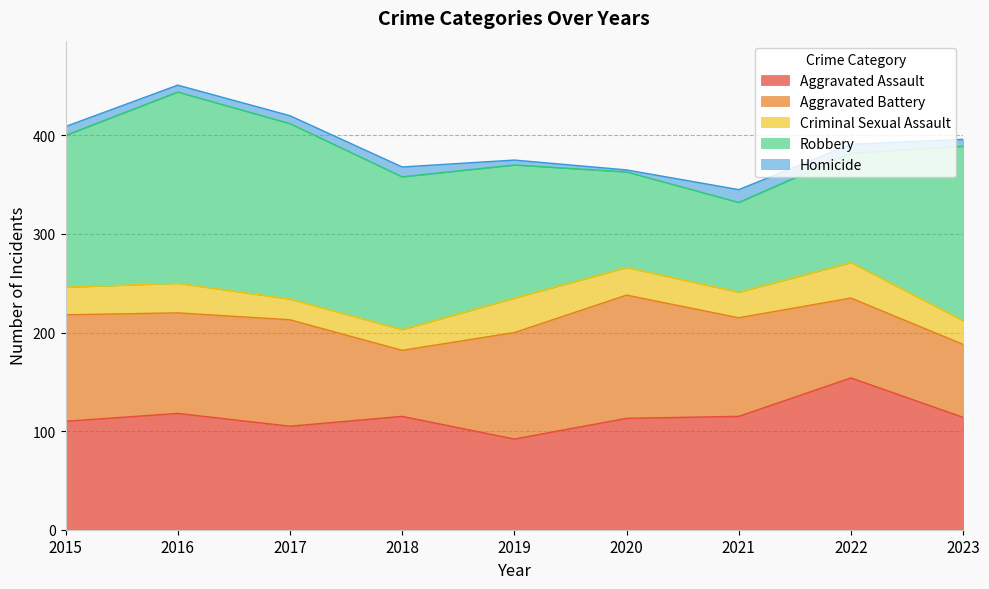

How many interior local valleys does the Criminal Sexual Assault series have?

1